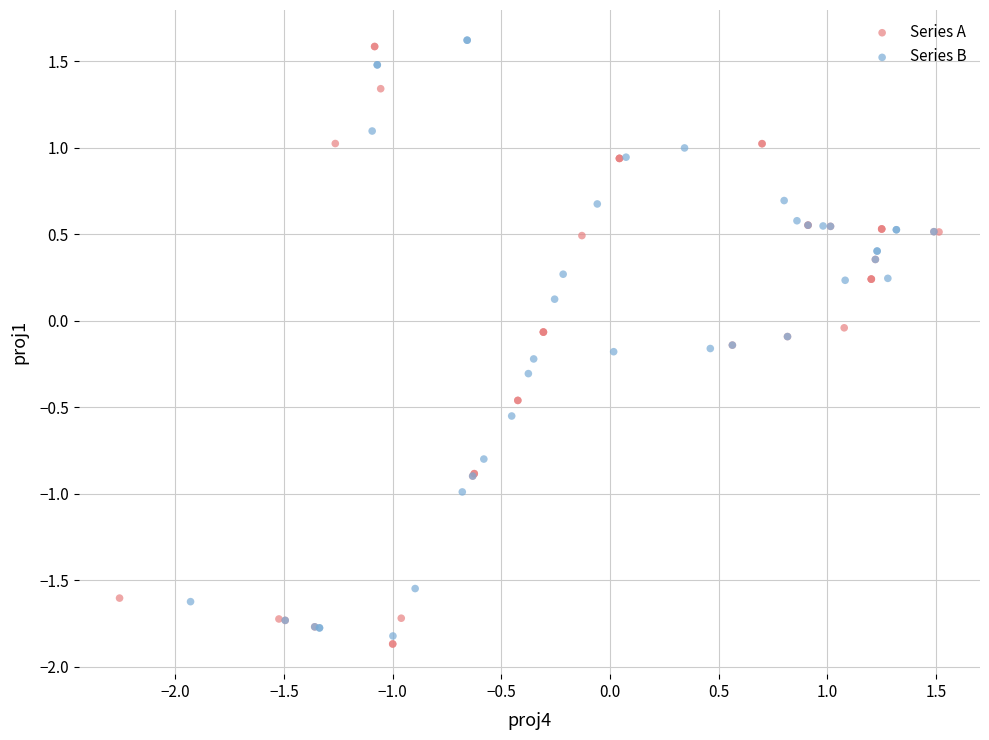

Which series has the largest Y range (max minus min)?

Series A